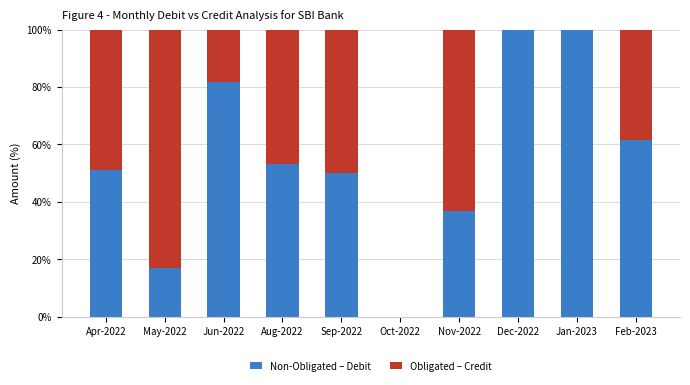

At which label is Non-Obligated – Debit closest to 50?

Sep-2022